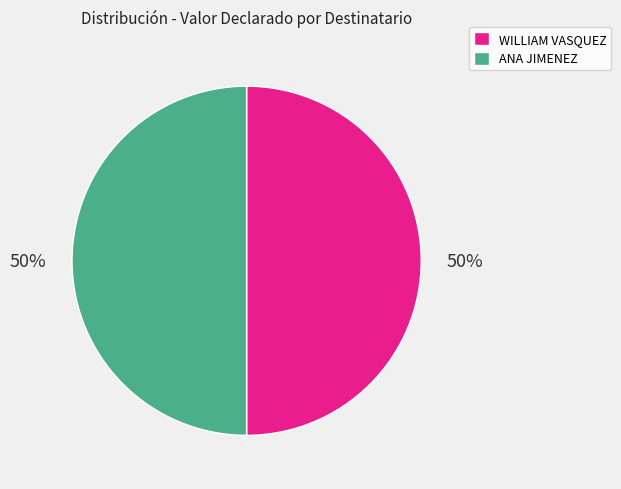

What is the ratio of the value at ANA JIMENEZ to the value at WILLIAM VASQUEZ?

1.0